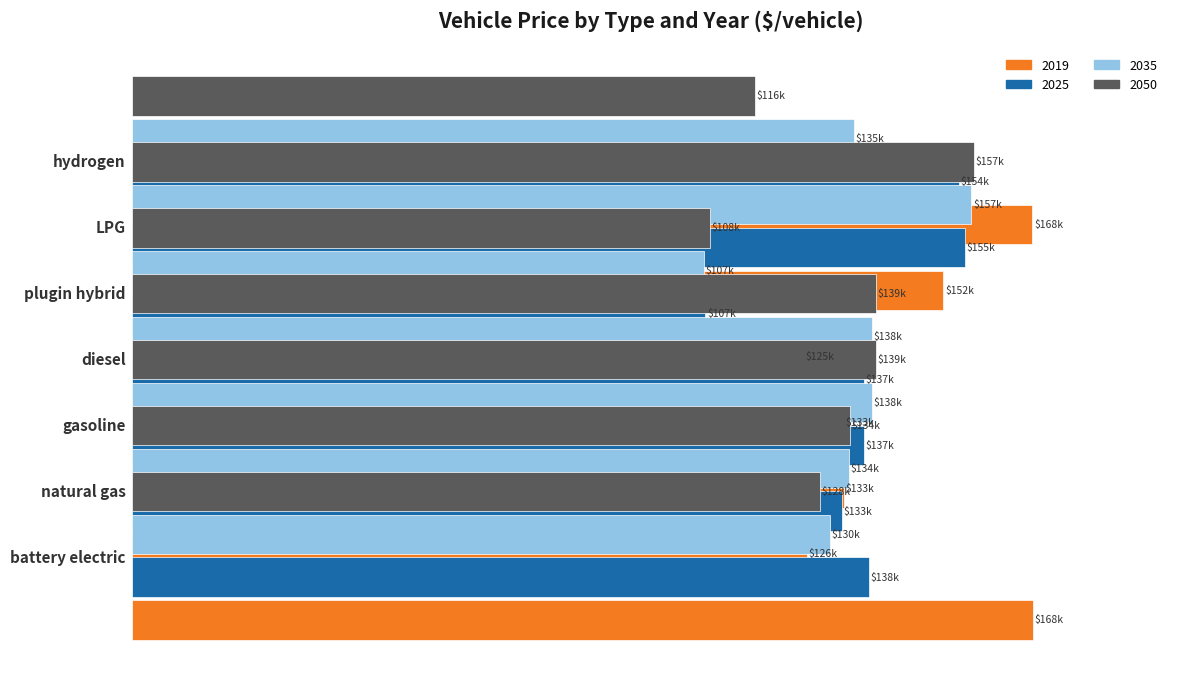

Which series has the largest range (max minus min)?

2035